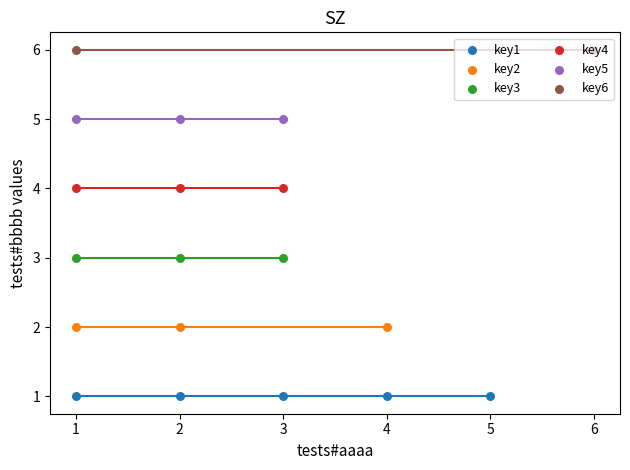

Which has a higher value, 2 or 3?

3